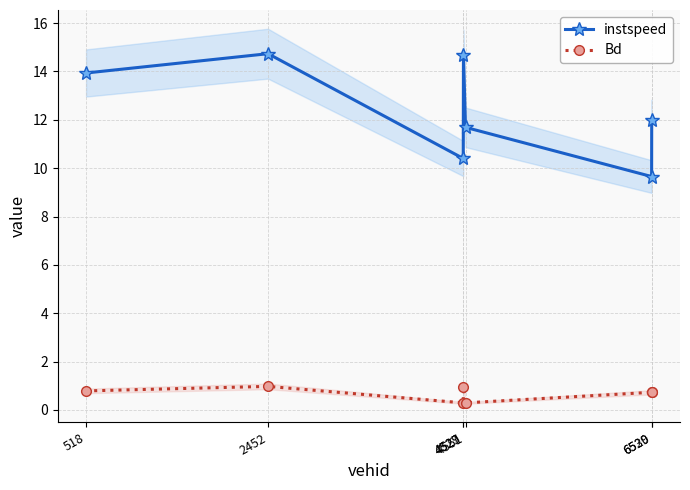

What is the maximum value for Bd?

1.0